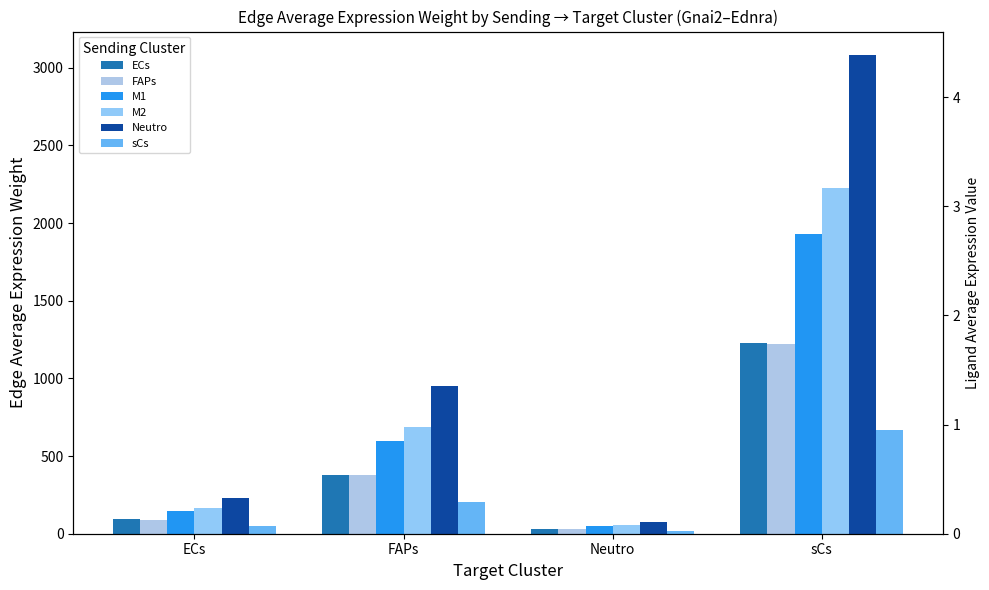

What is the difference between the second highest and minimum values in the sCs series?

190.0